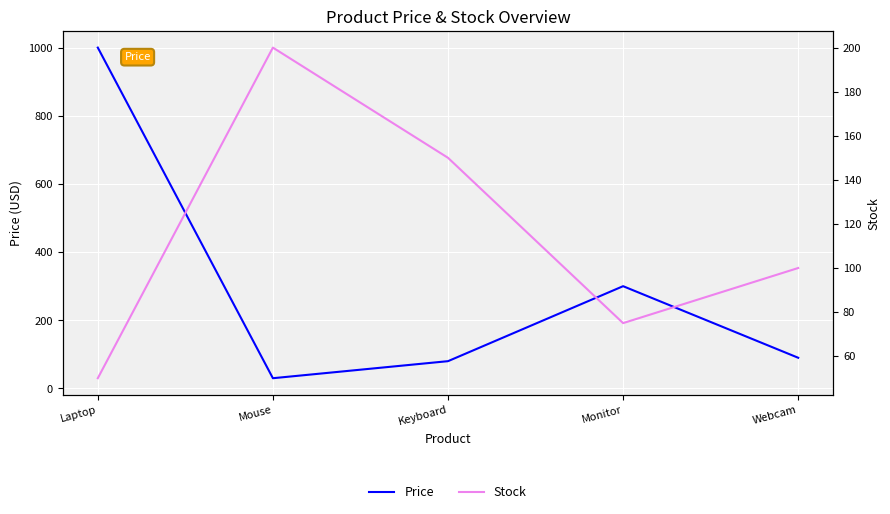

What is the difference between the second highest and minimum values in the Stock series?

100.0